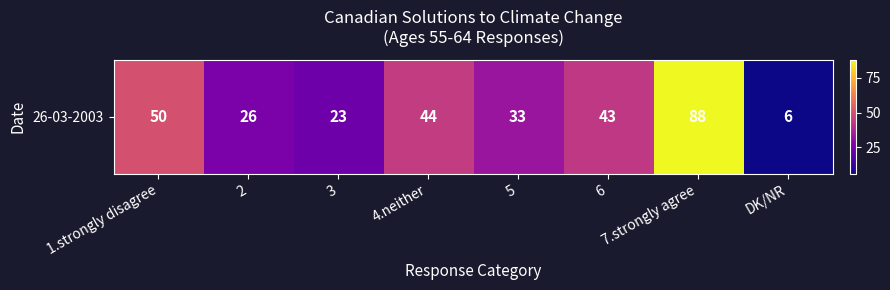

List the labels in order of value, largest first.

7.strongly agree, 1.strongly disagree, 4.neither, 6, 5, 2, 3, DK/NR